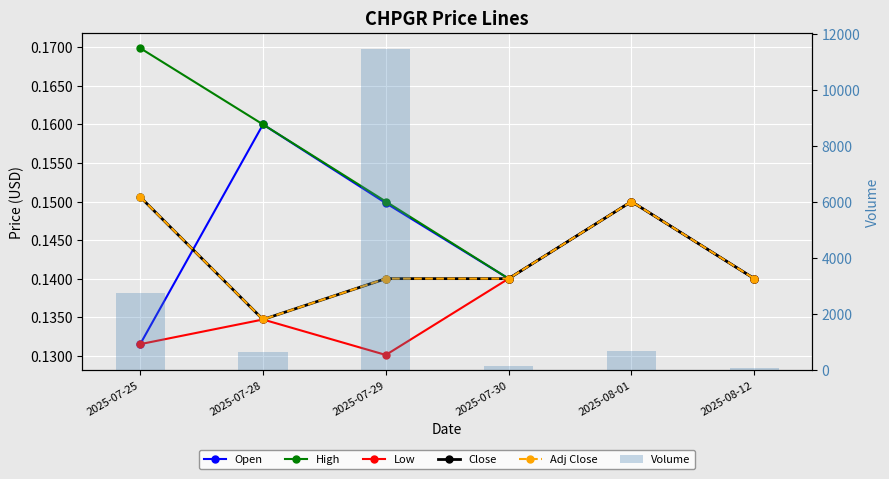

True or false: Low has a value of 0.1 at 2025-08-12.

True